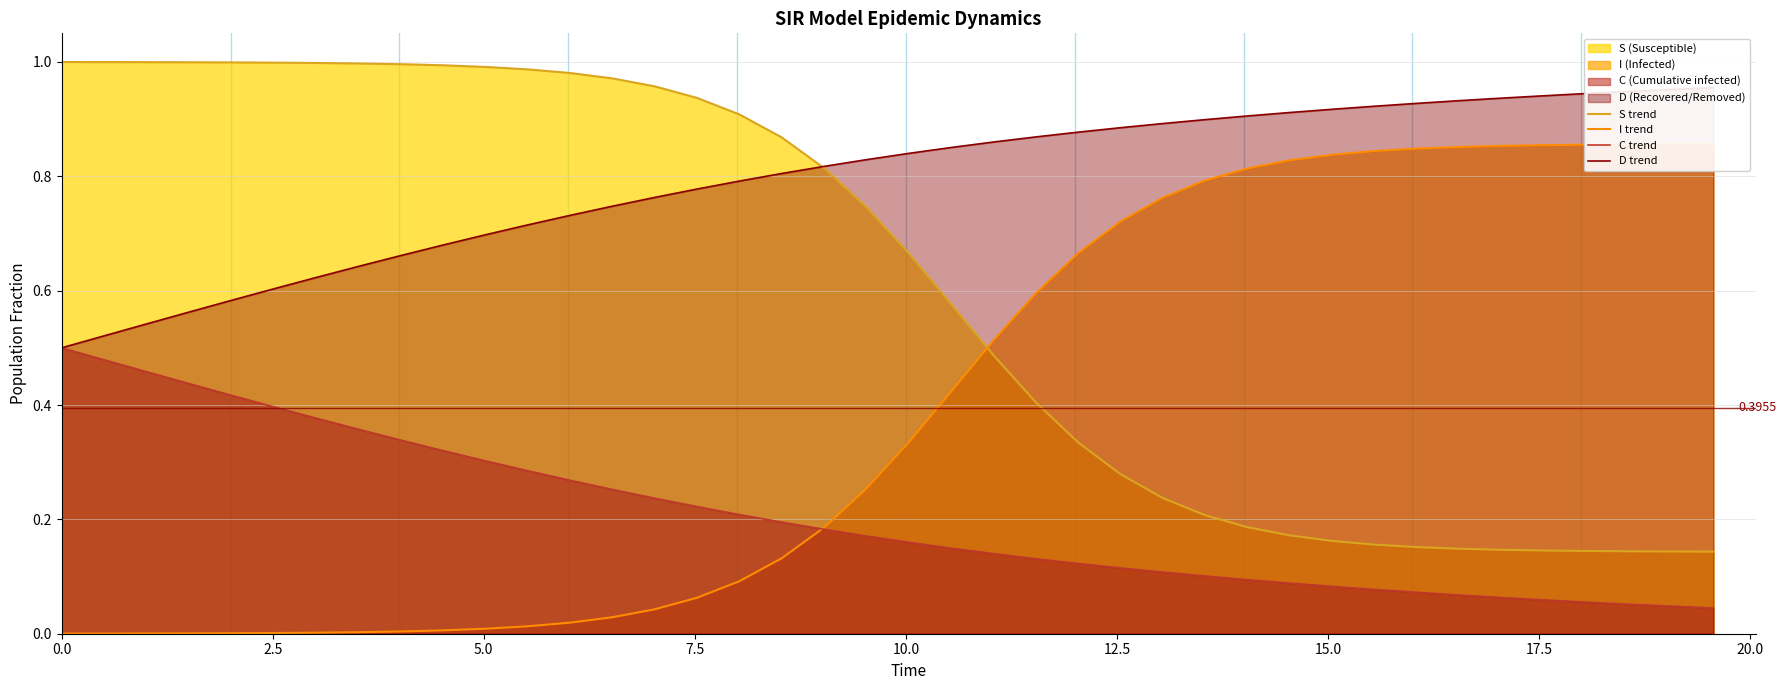

True or false: S trend and C trend cross at least once.

False